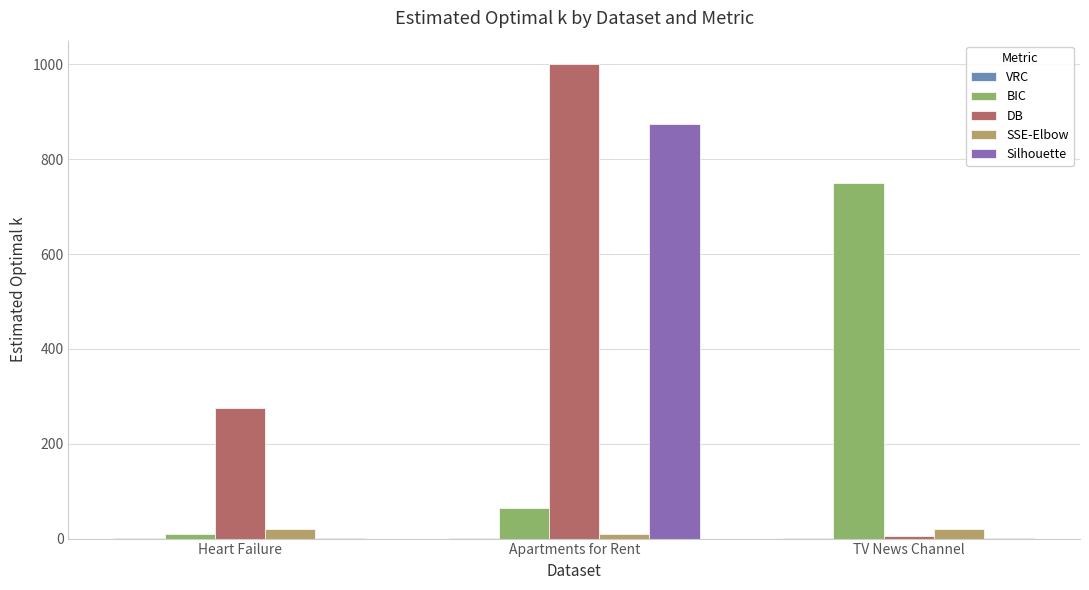

What is the maximum value for Silhouette?

875